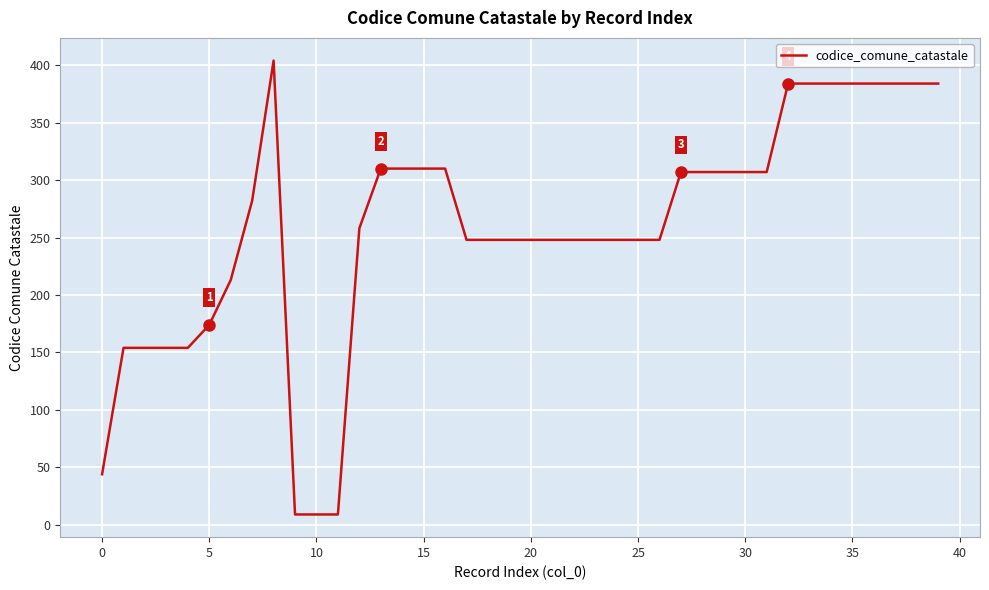

Reading right to left, what are all the values shown in this chart?

384	384	384	384	384	384	384	384	307	307	307	307	307	248	248	248	248	248	248	248	248	248	248	310	310	310	310	258	9	9	9	404	282	213	174	154	154	154	154	44